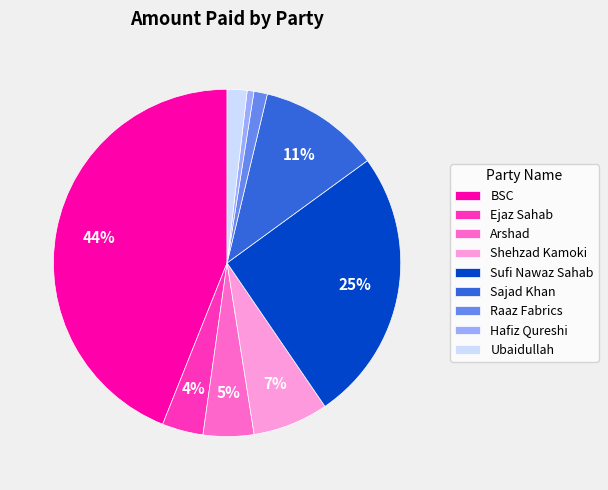

To the nearest percent, what is the combined percentage of BSC and Raaz Fabrics?

45%